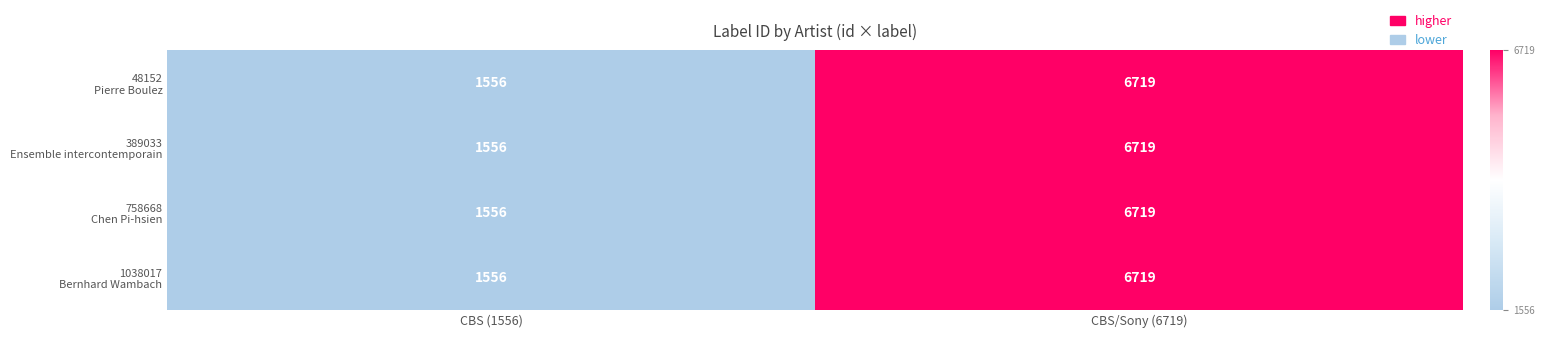

How many categories are shown in the chart?

2